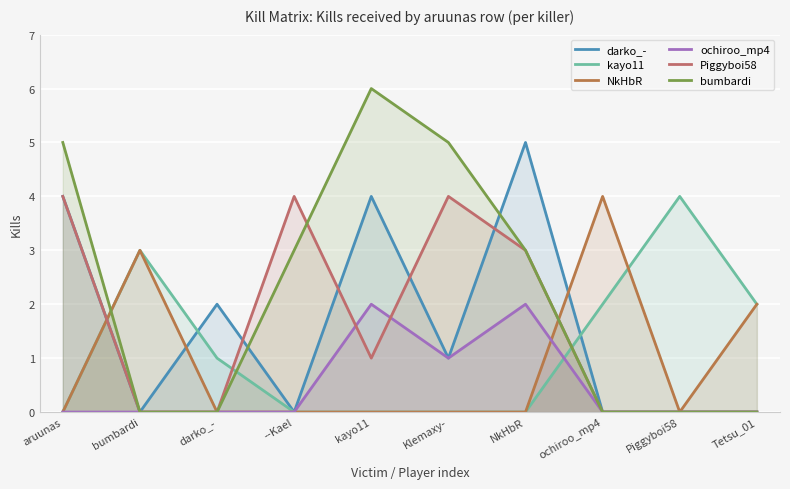

What is the label of the 4th point from the right?

NkHbR